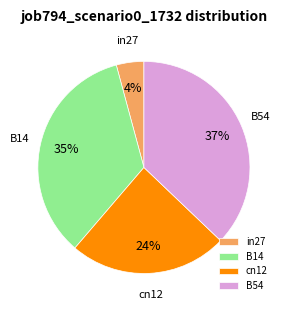

Is there a majority slice in this chart?

No